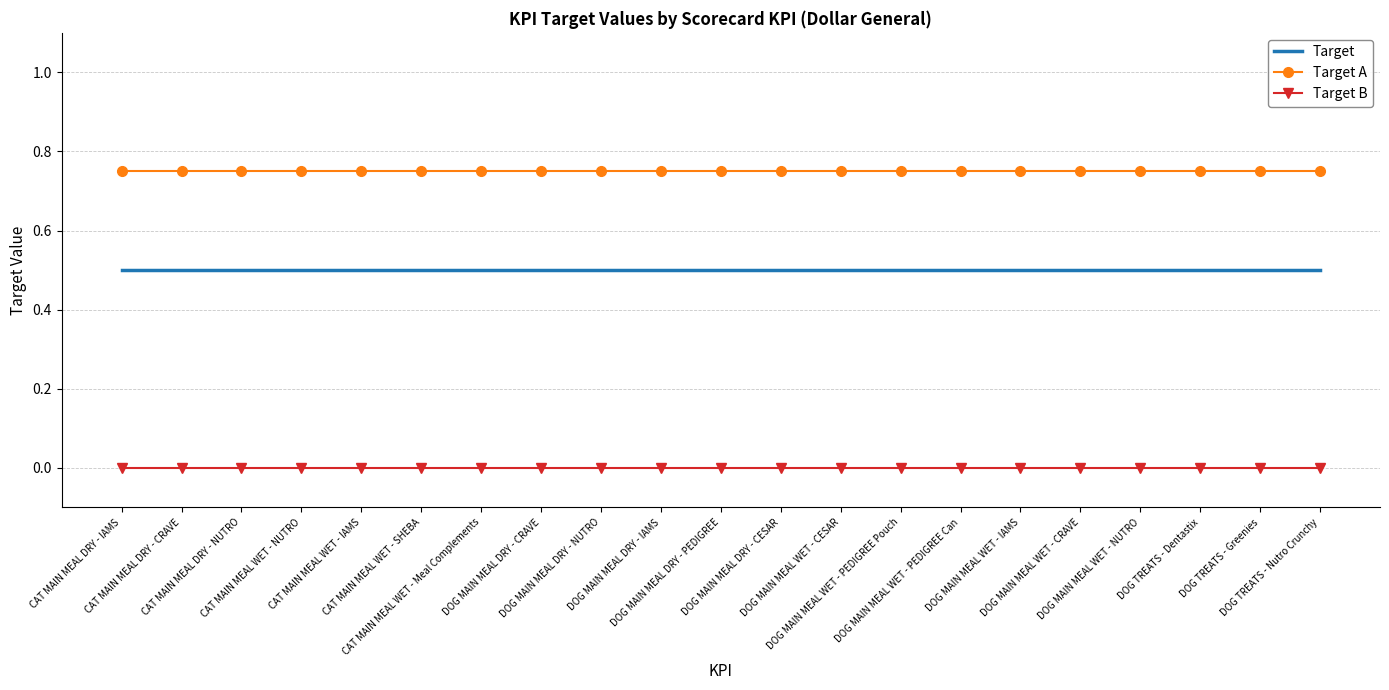

Rank the series by their maximum value, from highest to lowest.

Target A, Target, Target B